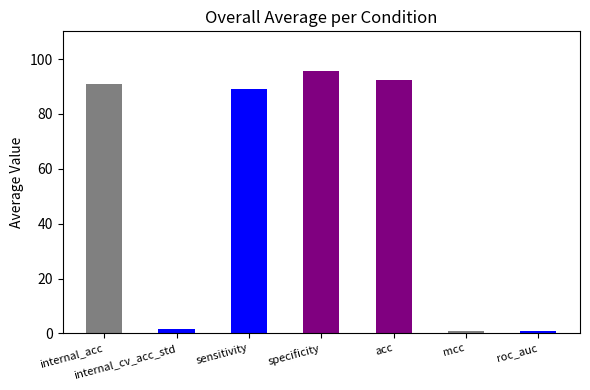

The chart shows a value of 89.2 at sensitivity. True or false?

True